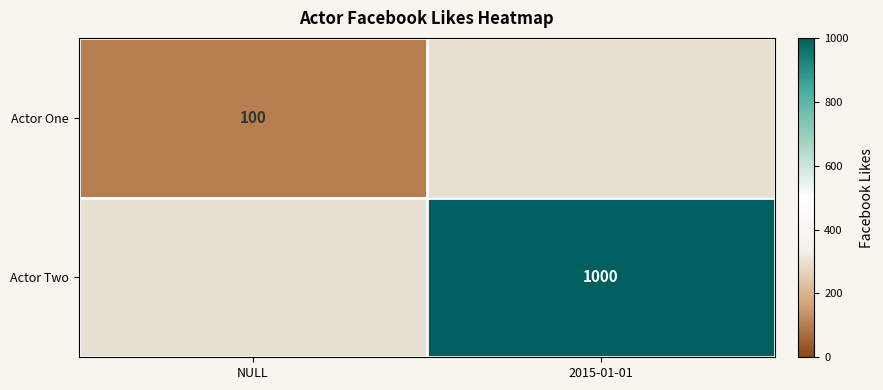

True or false: Actor One has a value of 100 at NULL.

True